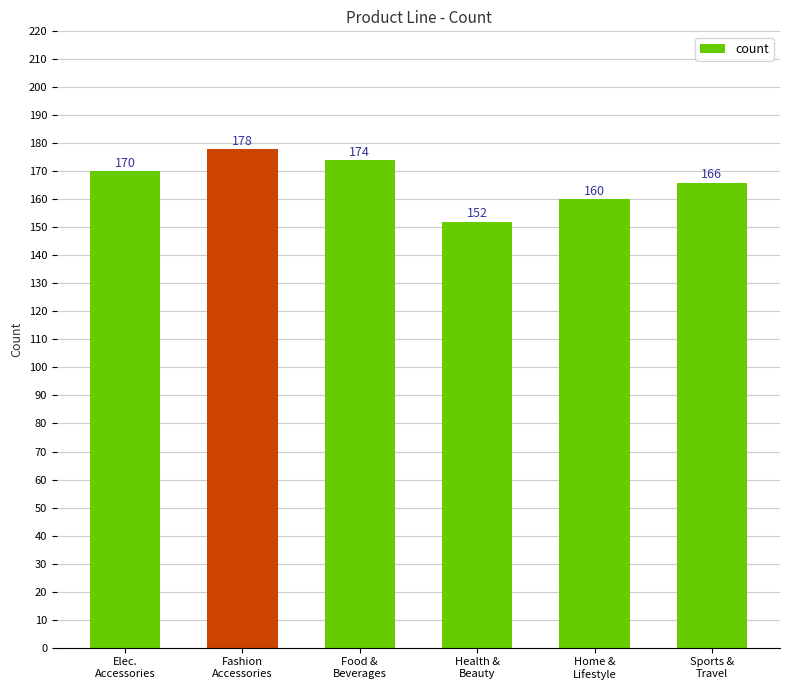

Reading left to right, transcribe all the data shown in this chart.

170	178	174	152	160	166